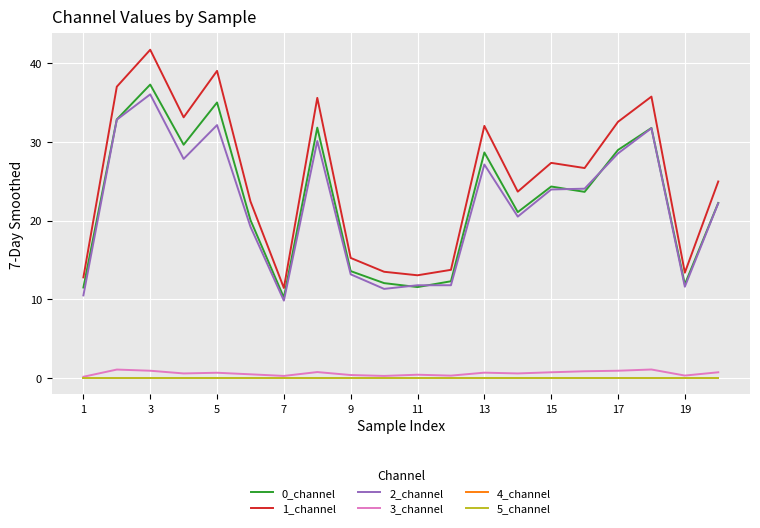

What is the difference between the second highest and second lowest values in the 2_channel series?

22.3